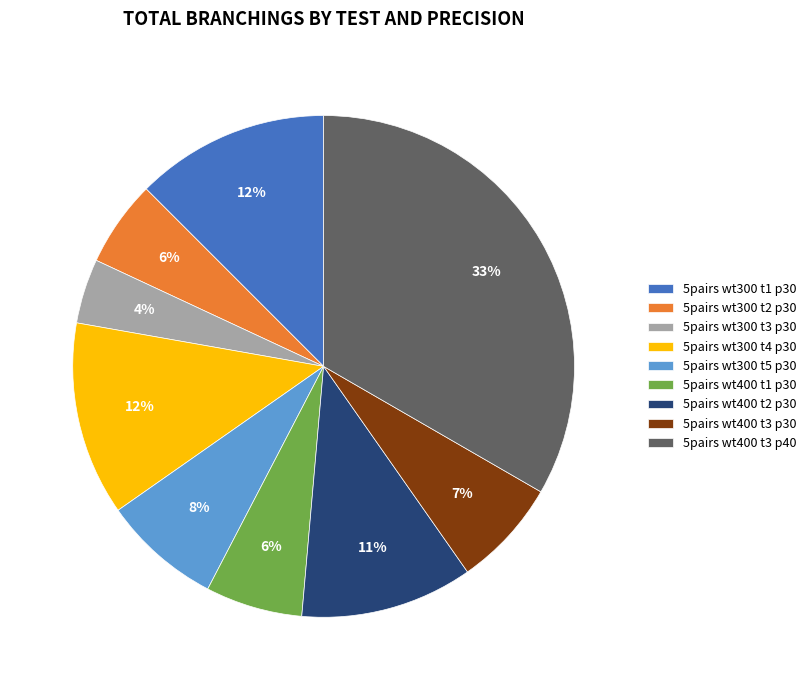

Between 5pairs wt300 t3 p30 and 5pairs wt400 t3 p30, which is larger?

5pairs wt400 t3 p30